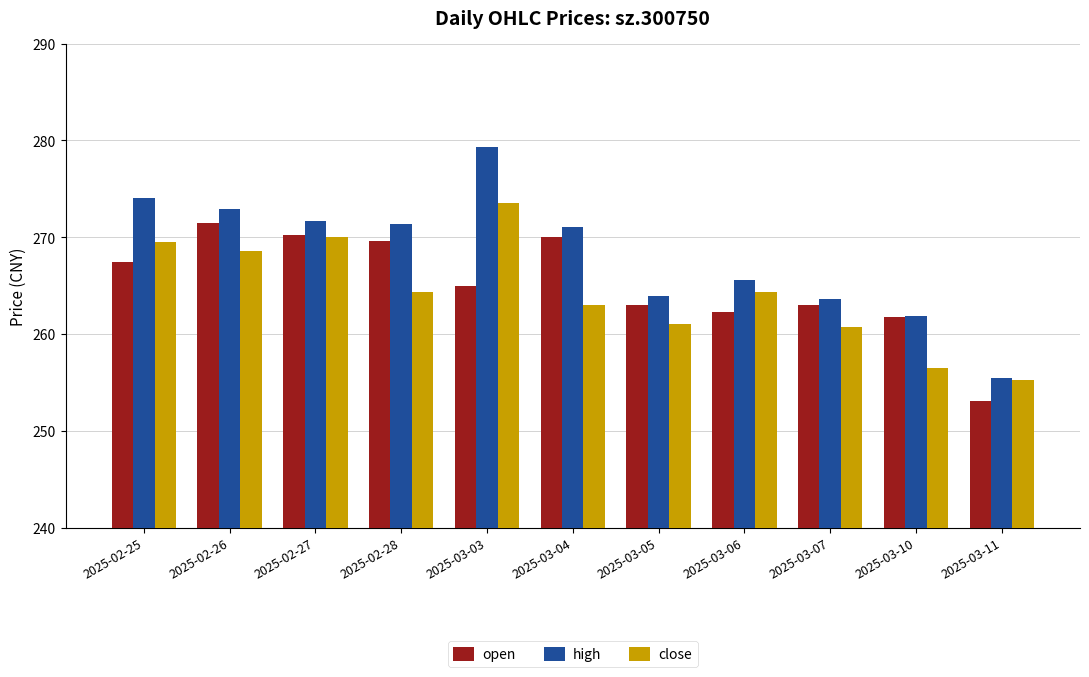

At which label does close reach its peak?

2025-03-03